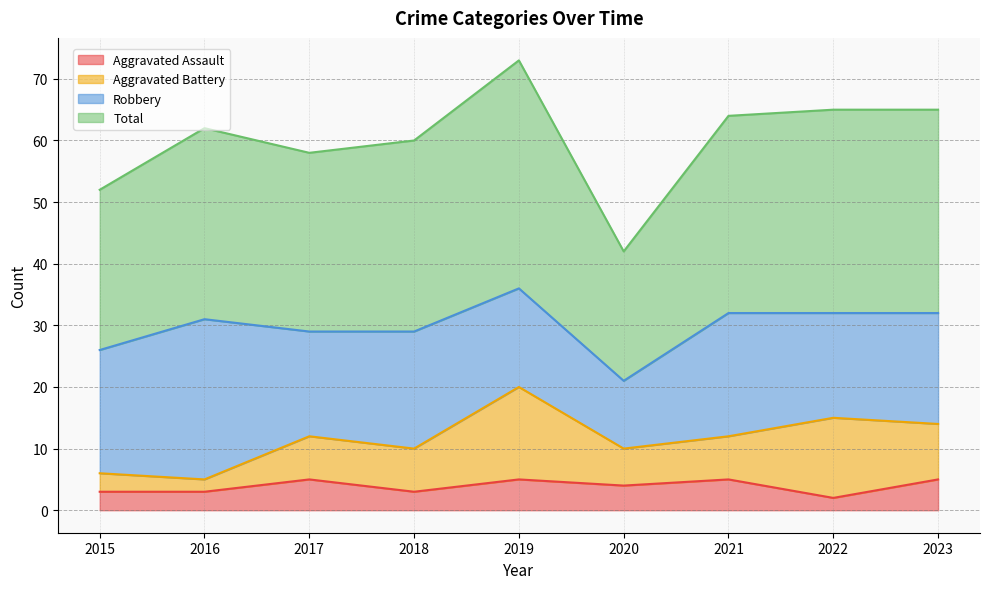

What is the difference between the maximum and minimum values in the Aggravated Assault series?

3